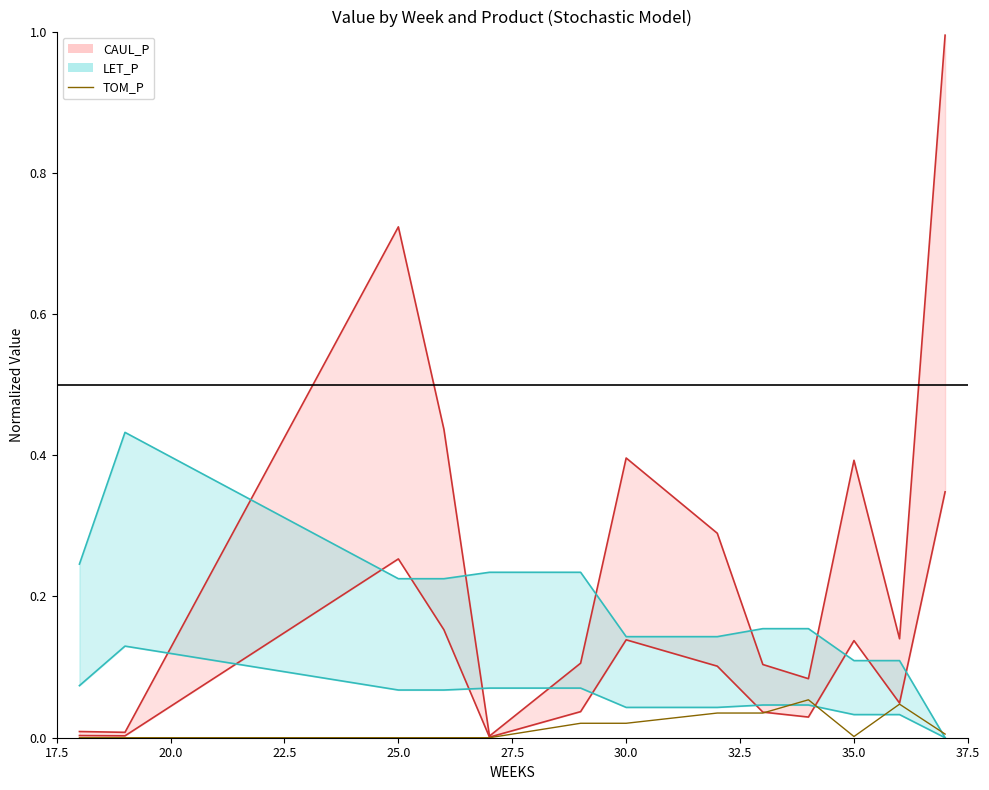

How many intersections are there between CAUL_P upper and LET_P upper?

5